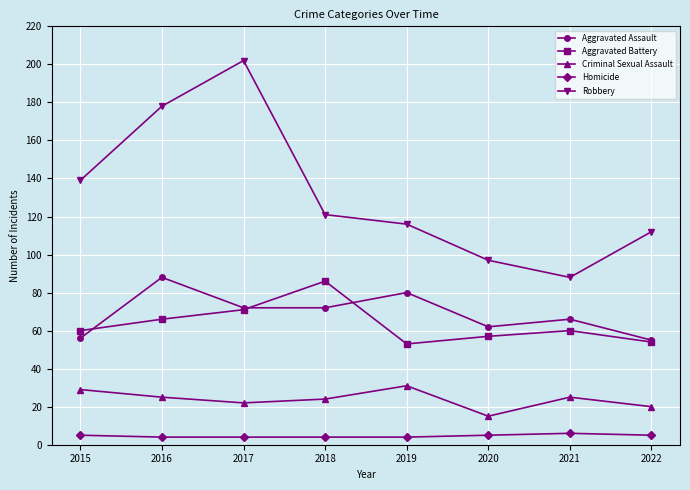

The value of Aggravated Battery at 2022 is 31. True or false?

False